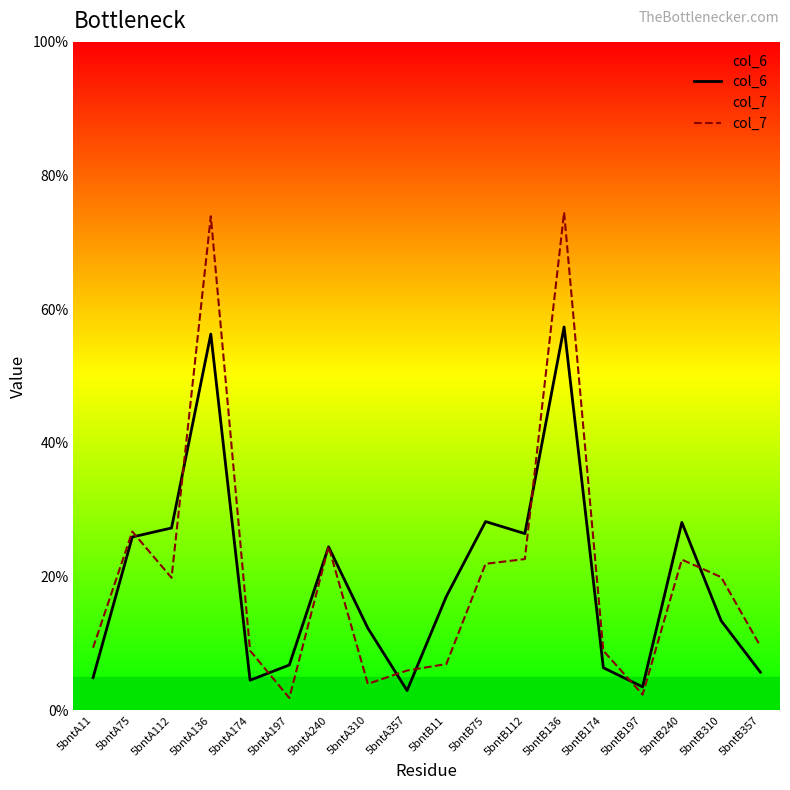

Reading left to right, list all the values displayed in this chart.

col_6: 5bntA11=4.9	5bntA75=25.9	5bntA112=27.3	5bntA136=56.3	5bntA174=4.5	5bntA197=6.8	5bntA240=24.4	5bntA310=12.3	5bntA357=2.9	5bntB11=17.0	5bntB75=28.2	5bntB112=26.4	5bntB136=57.3	5bntB174=6.4	5bntB197=3.5	5bntB240=28.1	5bntB310=13.4	5bntB357=5.7
col_7: 5bntA11=9.4	5bntA75=26.7	5bntA112=19.8	5bntA136=73.9	5bntA174=8.9	5bntA197=1.8	5bntA240=24.5	5bntA310=3.9	5bntA357=5.9	5bntB11=6.9	5bntB75=21.9	5bntB112=22.6	5bntB136=74.5	5bntB174=8.9	5bntB197=2.3	5bntB240=22.5	5bntB310=19.9	5bntB357=9.6